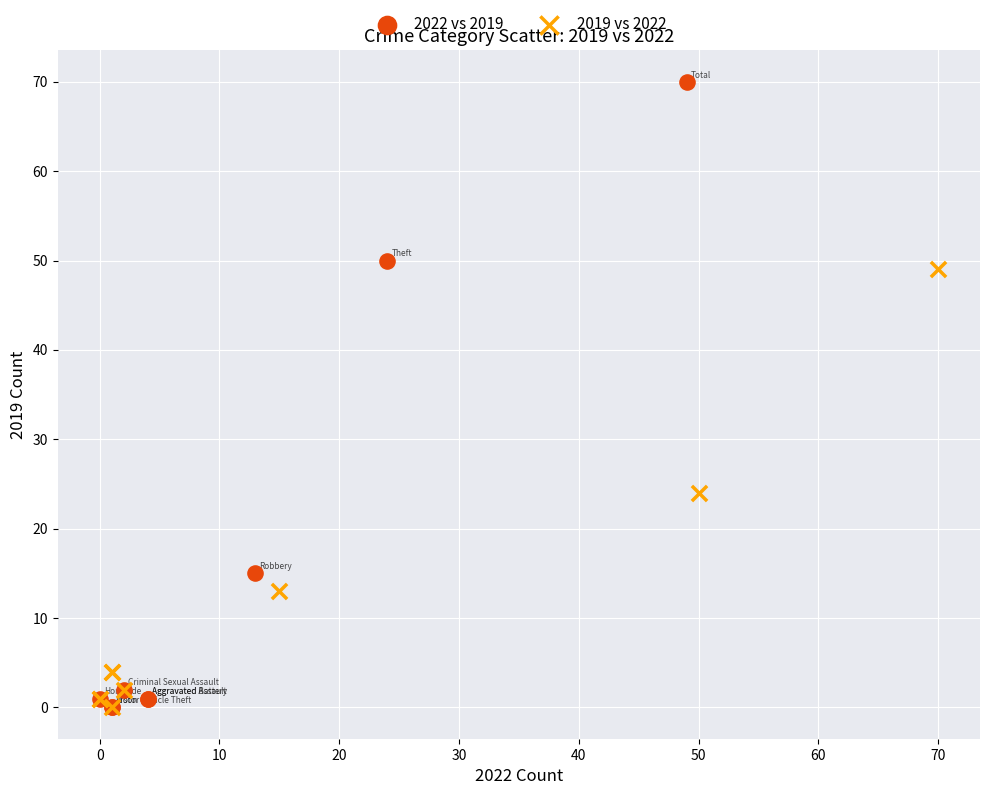

Which series has the largest Y range (max minus min)?

2022 vs 2019